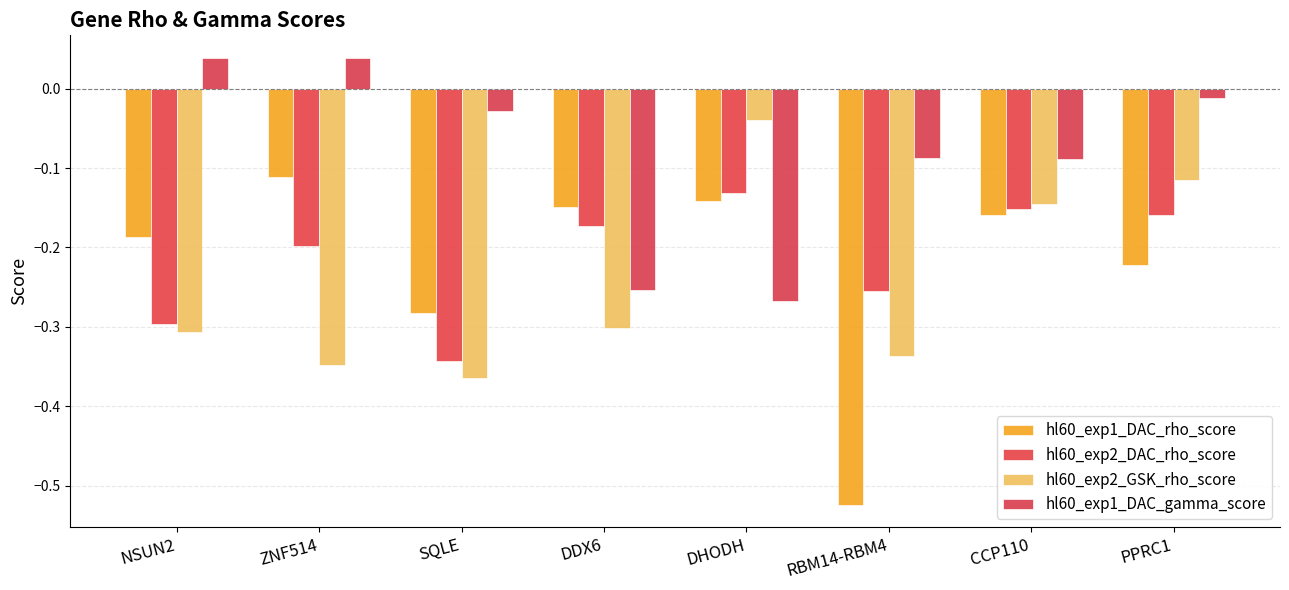

How many bars are there in each group?

4